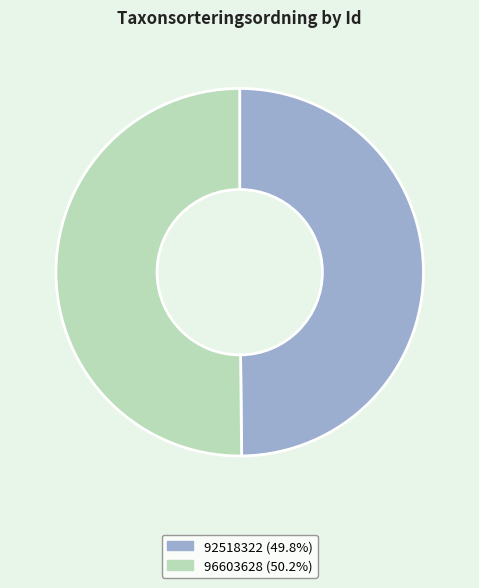

Approximately how many times larger is the value at 92518322 compared to 96603628?

1.0